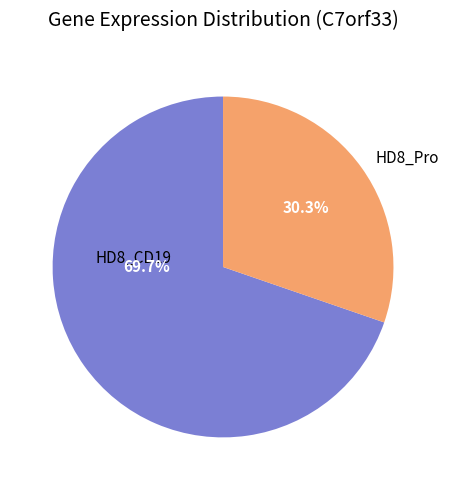

What percentage do HD8_CD19 and HD8_Pro together represent?

100.0%